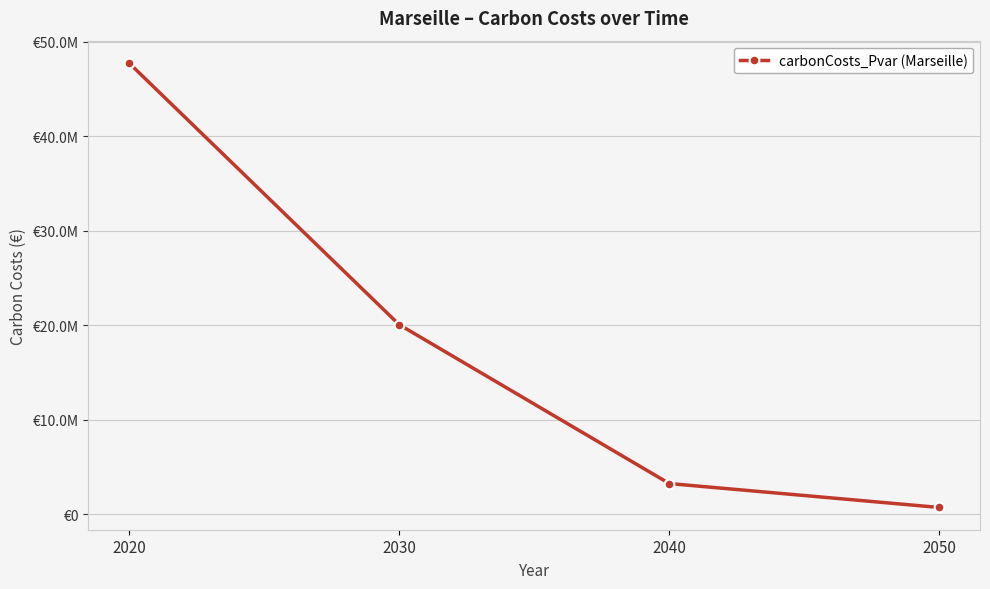

Does the chart have visible grid lines?

Yes